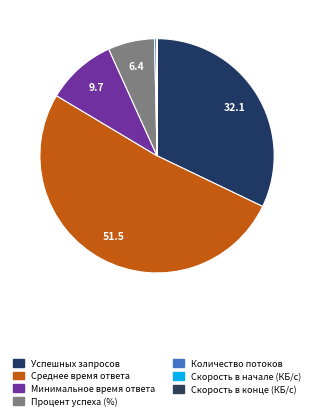

Which category has the biggest portion of the pie?

Среднее время ответа (мс)